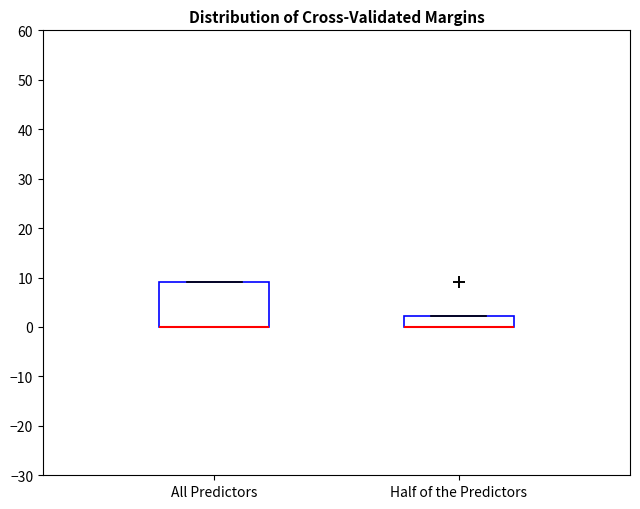

Reading left to right, transcribe this box plot: for each box, give where its median line is, the range the box spans, and where its two whiskers end, as read against the y-axis. The values are not printed on the chart, so give them approximately, as read against the axis.

All Predictors: median 0 (drawn on the box's lower edge), box 0 to 9, whiskers 0 to 9
Half of the Predictors: median 0 (drawn on the box's lower edge), box 0 to 2, whiskers 0 to 2